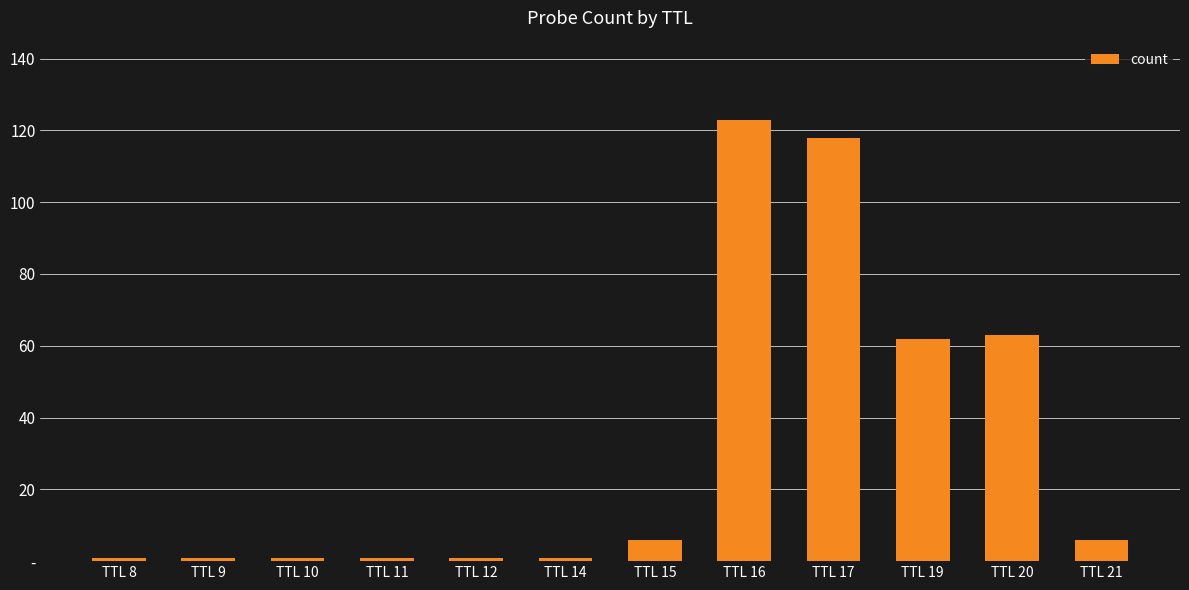

Reading left to right, extract all data points from this chart.

TTL 8=1	TTL 9=1	TTL 10=1	TTL 11=1	TTL 12=1	TTL 14=1	TTL 15=6	TTL 16=123	TTL 17=118	TTL 19=62	TTL 20=63	TTL 21=6